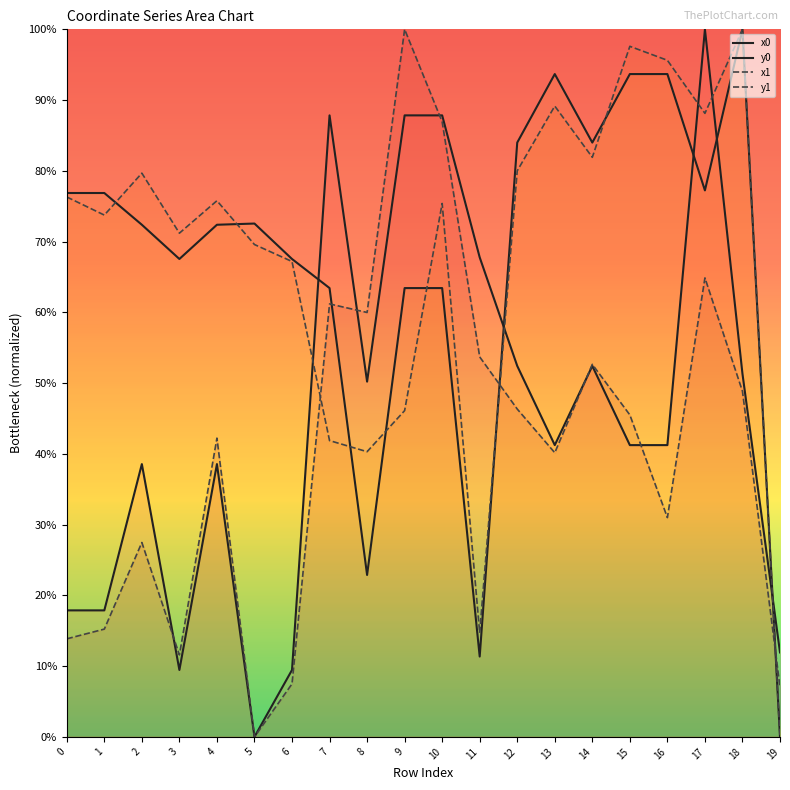

True or false: y0 has a value of 0.7 at 4.

True